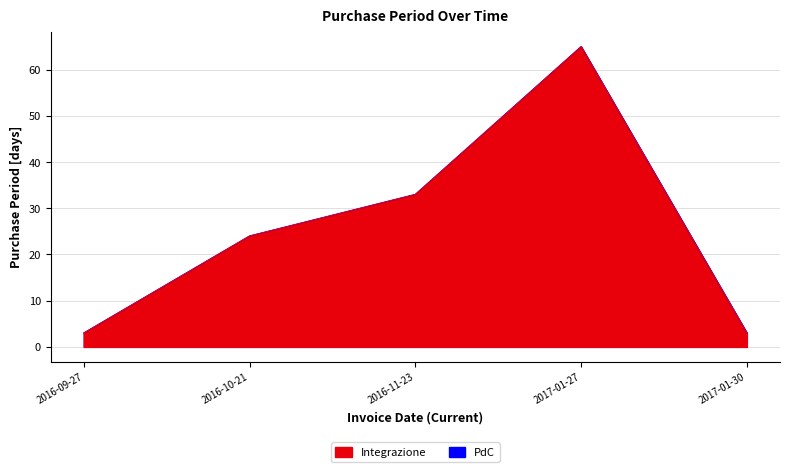

Reading right to left, list all the values displayed in this chart.

Integrazione: 2017-01-30=3	2017-01-27=65	2016-11-23=33	2016-10-21=24	2016-09-27=3
PurchasePeriod: 2017-01-30=3	2017-01-27=65	2016-11-23=33	2016-10-21=24	2016-09-27=3